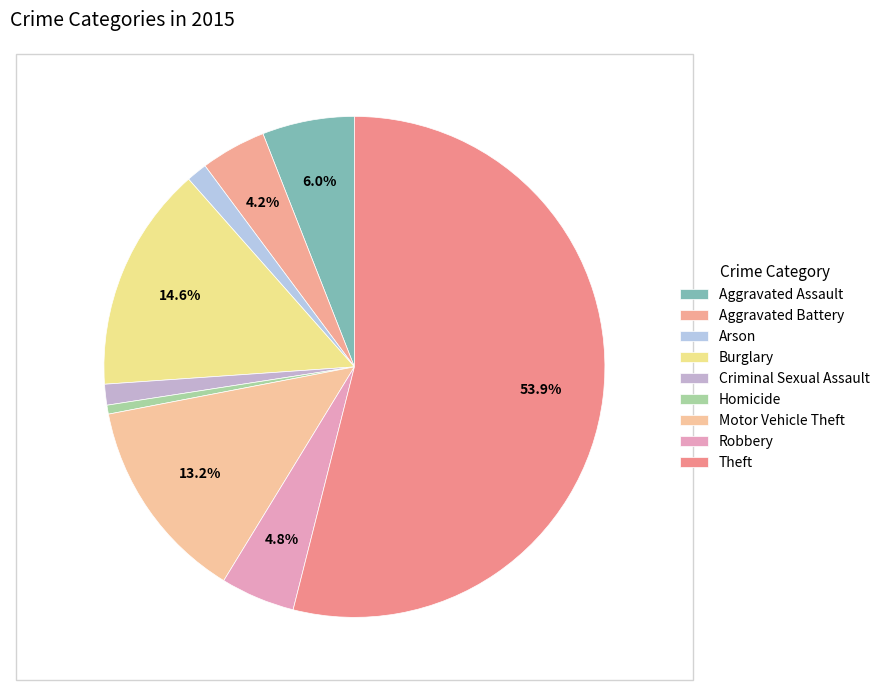

Count the number of slices in the pie.

9